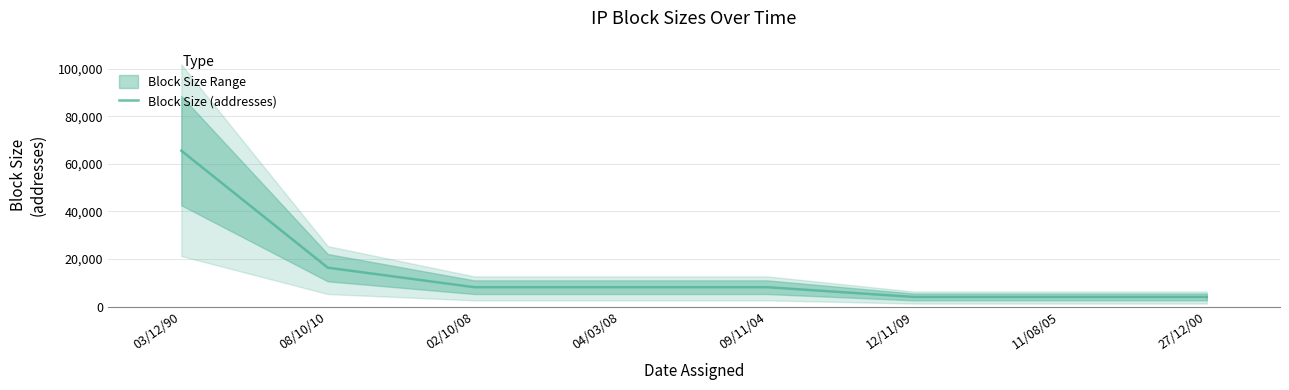

List the labels in order of value, largest first.

03/12/90, 08/10/10, 02/10/08, 04/03/08, 09/11/04, 12/11/09, 11/08/05, 27/12/00